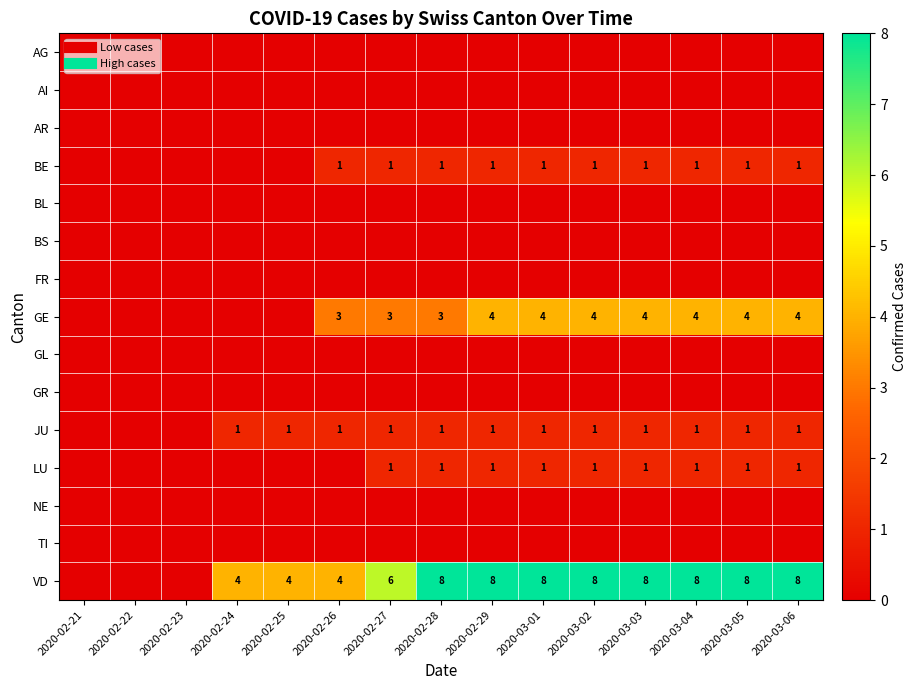

Count the GE values in the range 0 to 4.

15